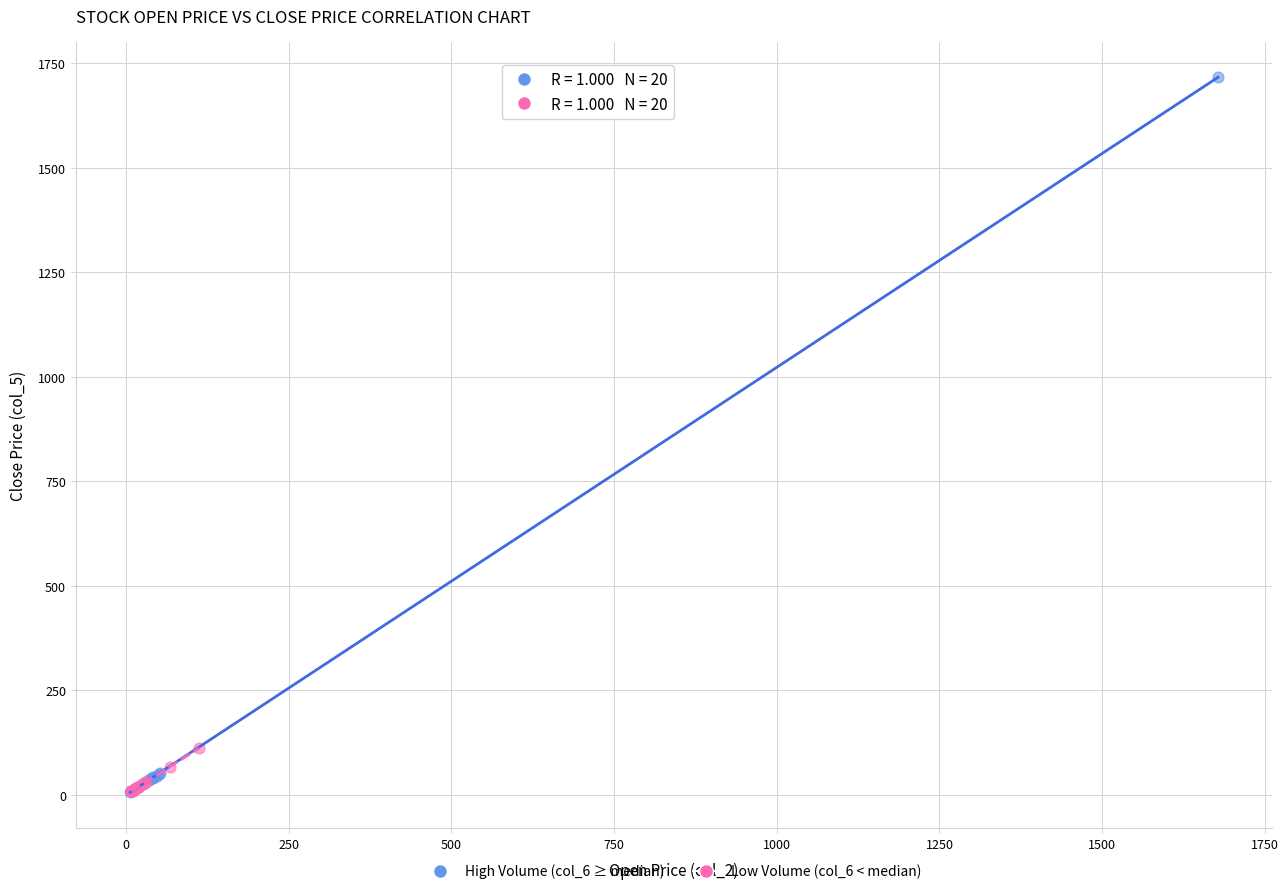

Which series reaches the maximum Y coordinate?

High Volume (col_6 ≥ median)